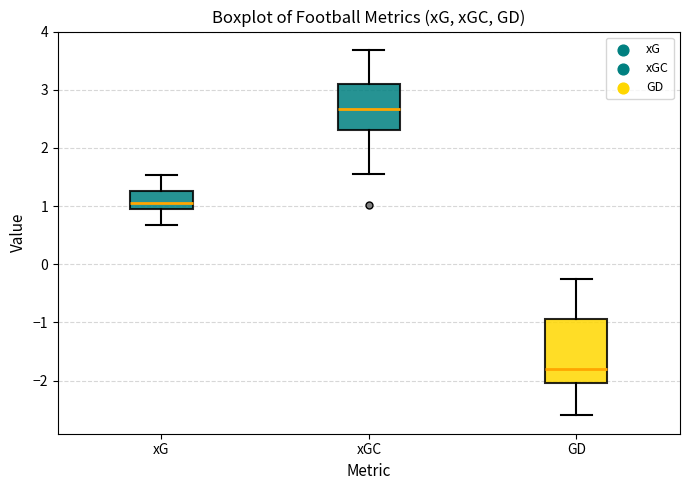

Reading left to right, read every box against the y-axis: the position of its median line, the range the box covers, and the ends of its whiskers. The values are not printed on the chart, so give them approximately, as read against the axis.

xG: median 1.1, box 0.9 to 1.3, whiskers 0.7 to 1.5
xGC: median 2.7, box 2.3 to 3.1, whiskers 1.5 to 3.7
GD: median -1.8, box -2.0 to -0.9, whiskers -2.6 to -0.2